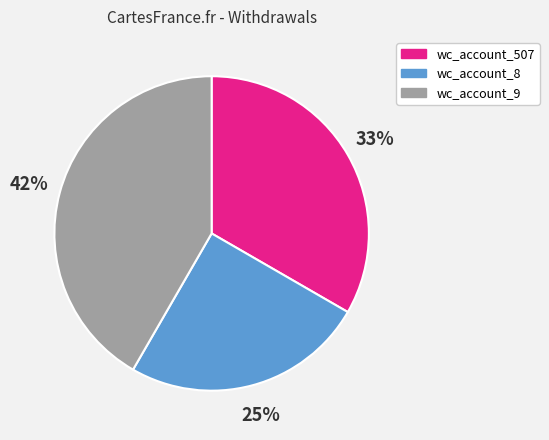

To the nearest percent, what is the difference between the largest and smallest slice percentages?

17%